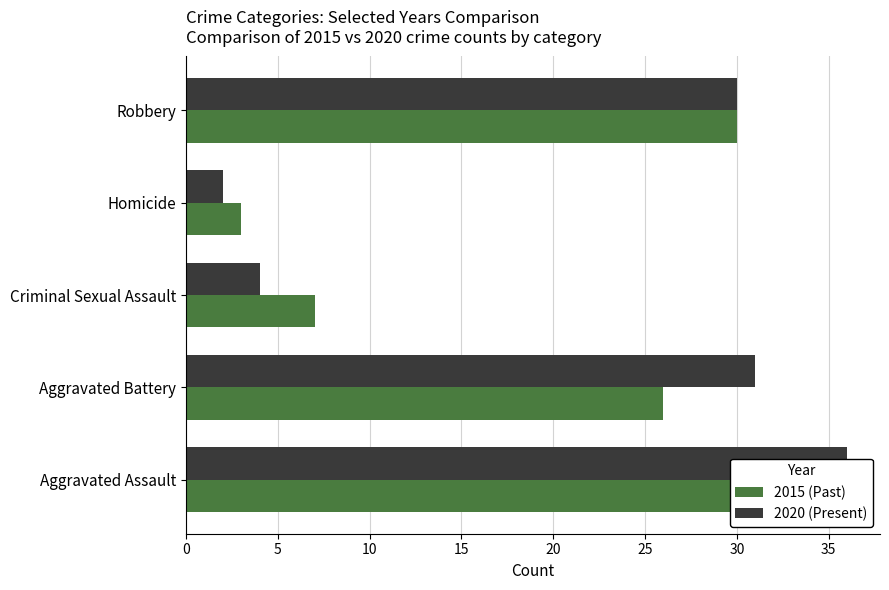

At which category is the sum across all series the highest?

Aggravated Assault